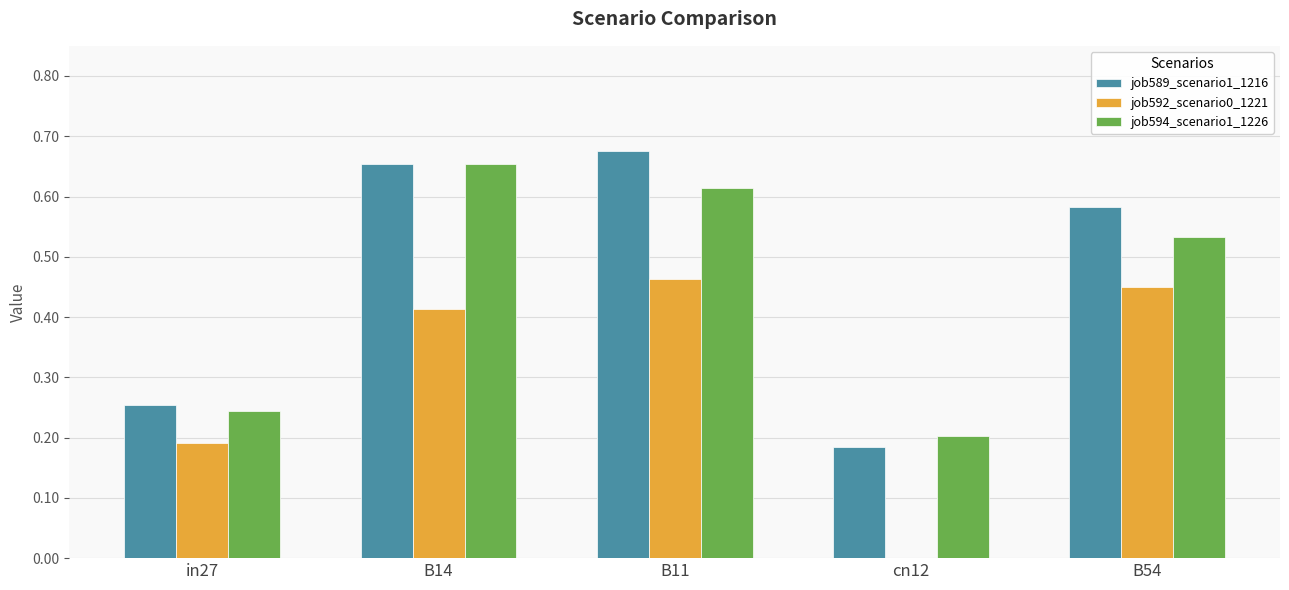

Which series changed the most between in27 and cn12?

job592_scenario0_1221